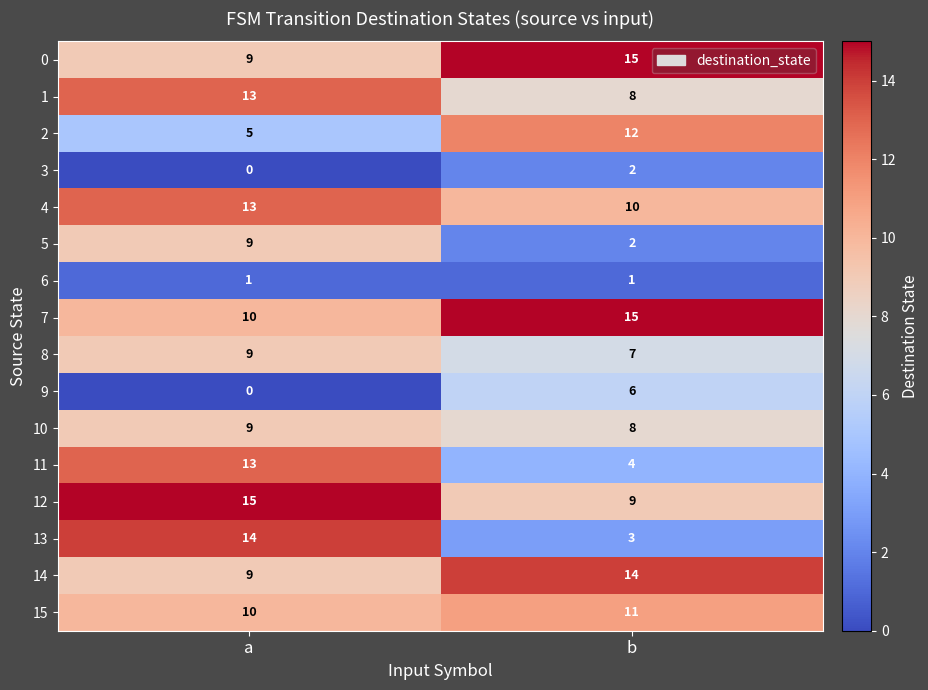

Where is 10 nearest to the value 8?

b